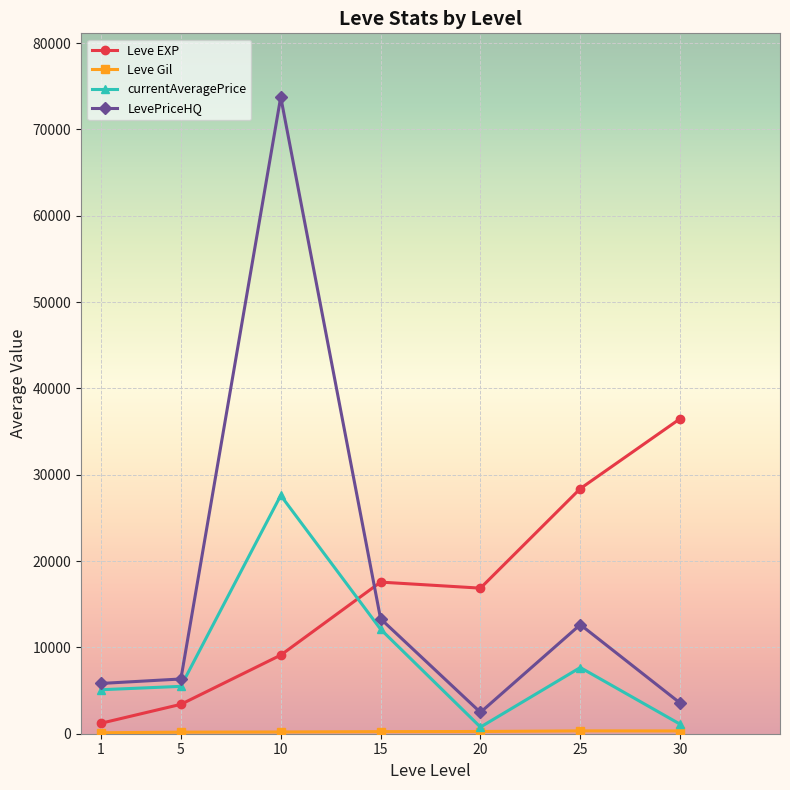

What is the value of the currentAveragePrice point at the 6th from the left?

7666.2